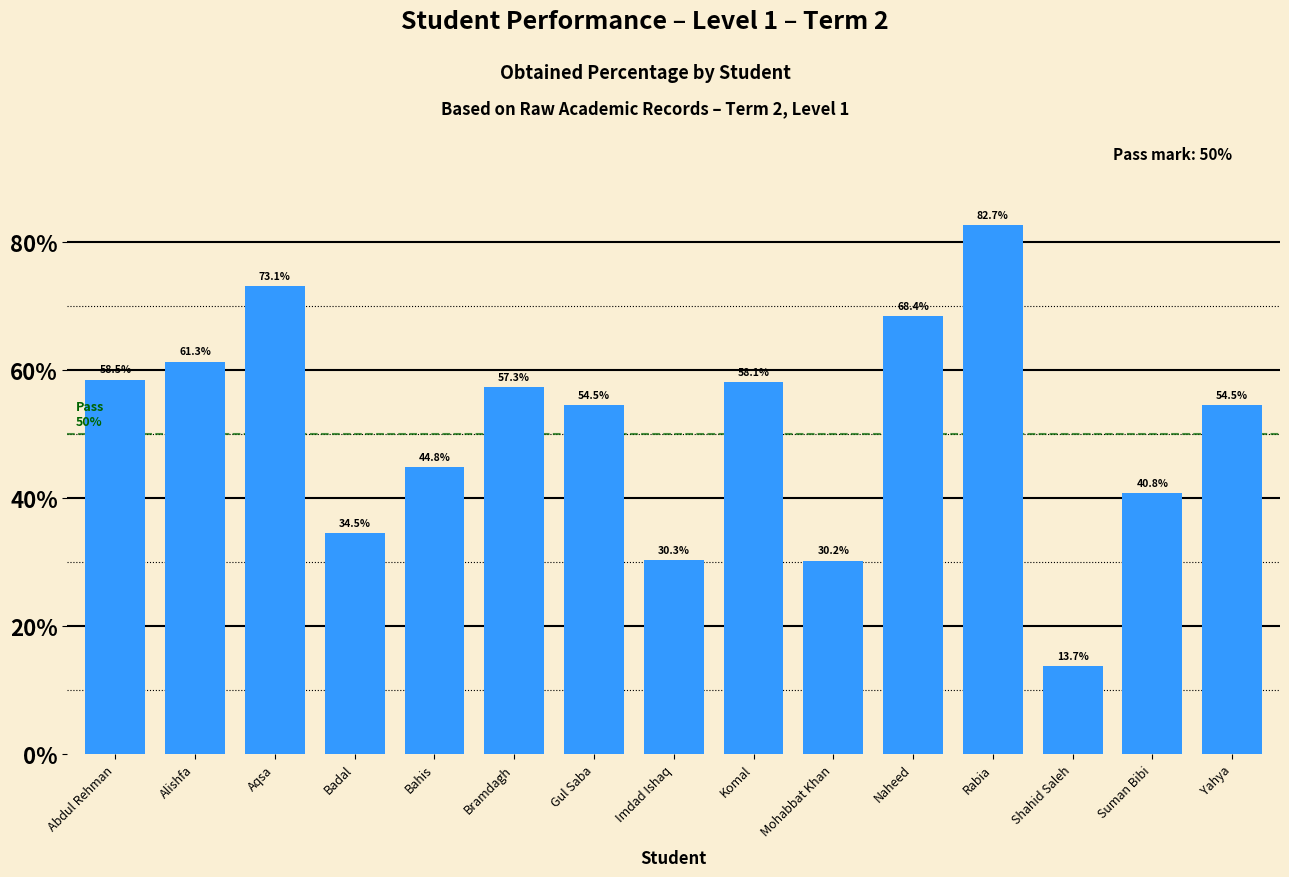

What is the change in value from Alishfa to Rabia?

+21.4